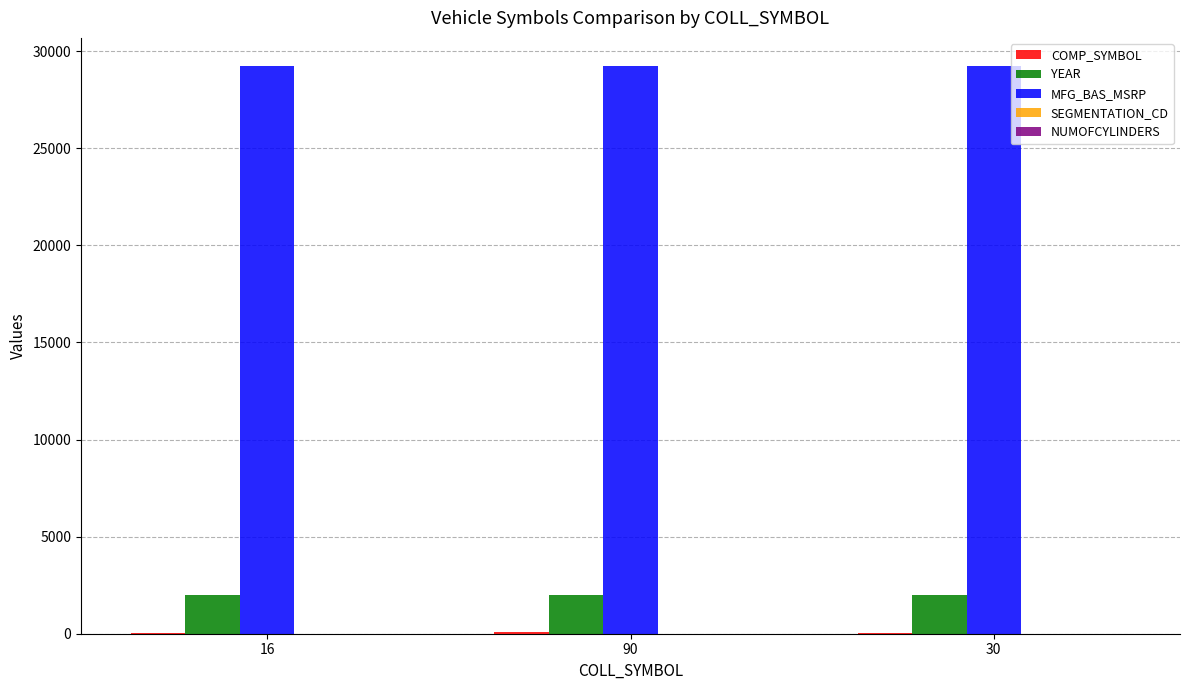

The YEAR series shows 2011 at 30. True or false?

True